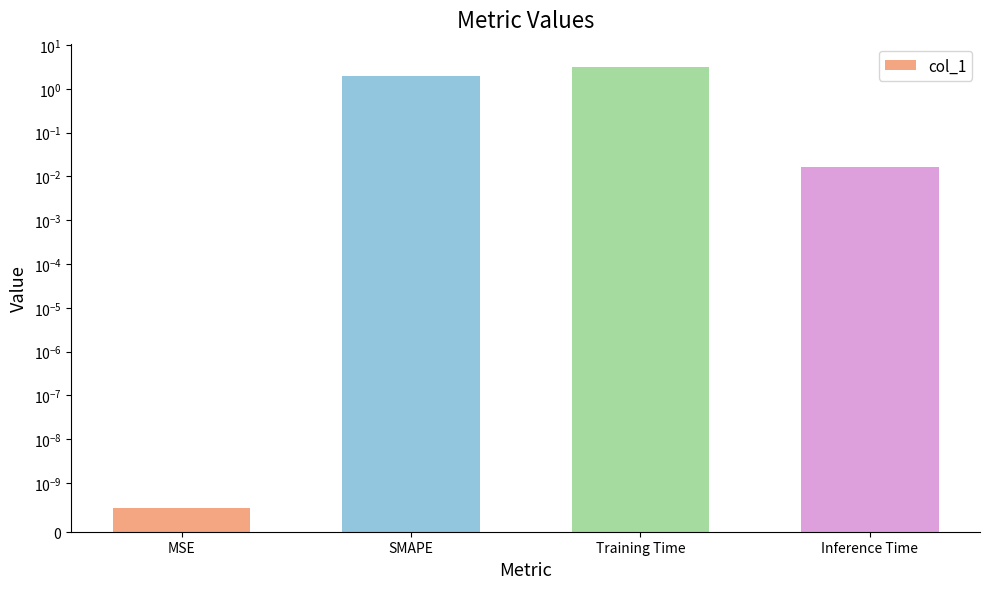

The value at SMAPE is 3.4. True or false?

False